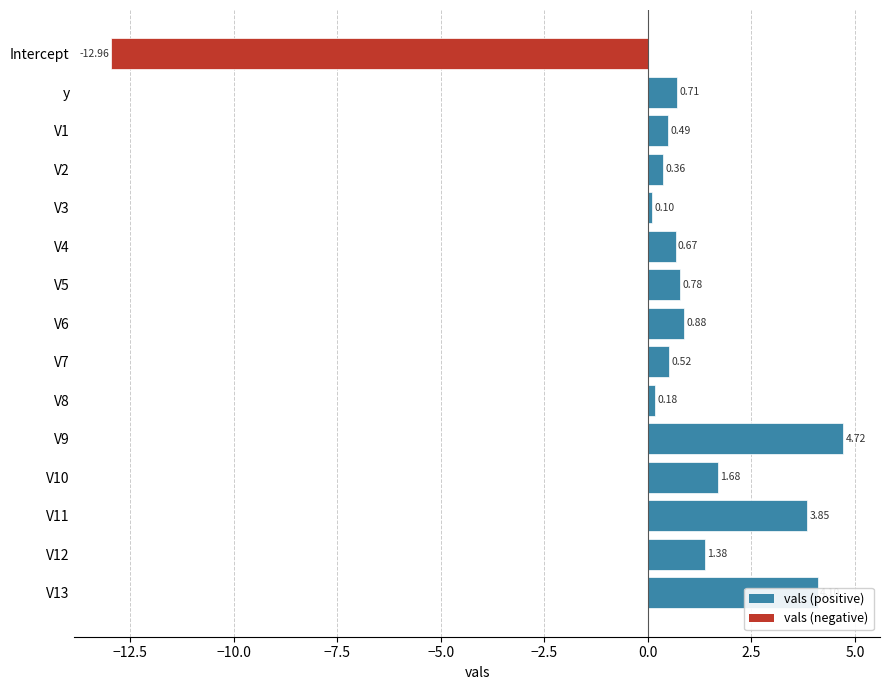

Between V4 and V6, which is larger?

V6